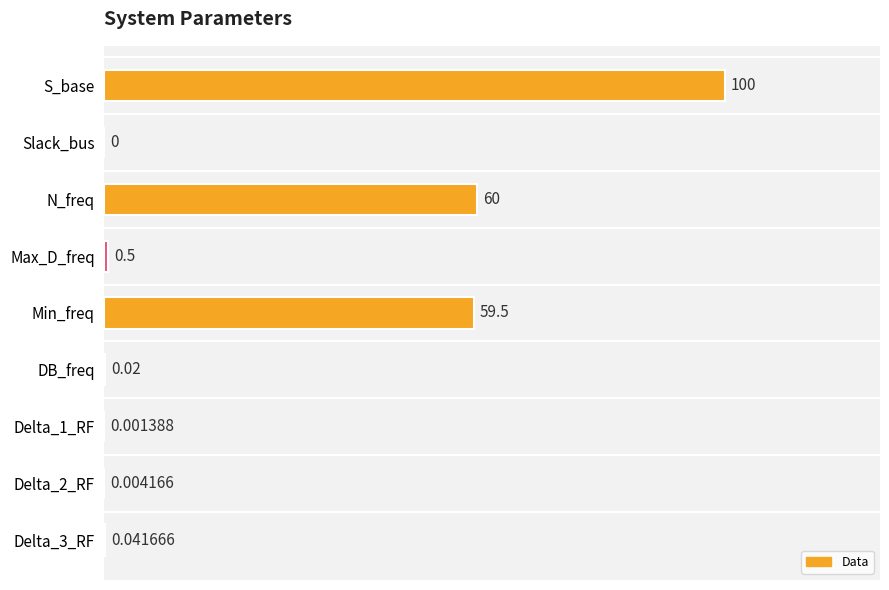

Which label corresponds to the largest value in the chart?

S_base